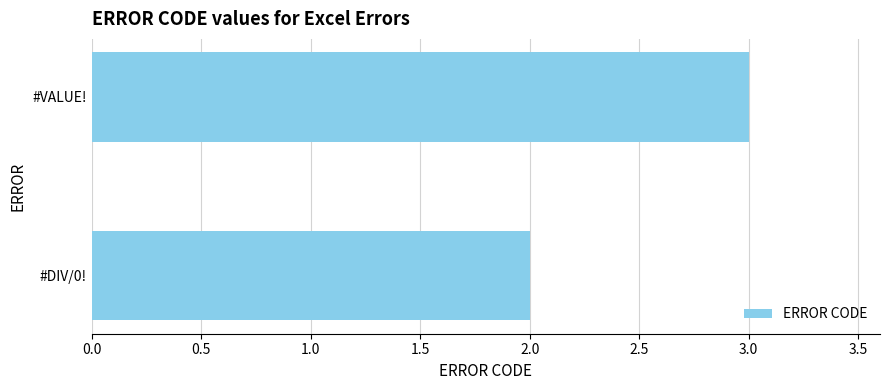

What is the sum of all values?

5